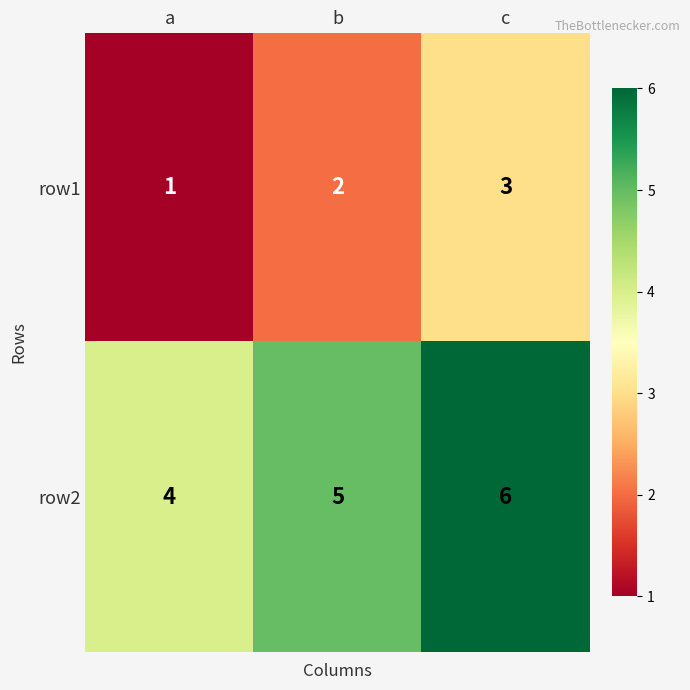

List the series in order of their peak value, lowest first.

row1, row2